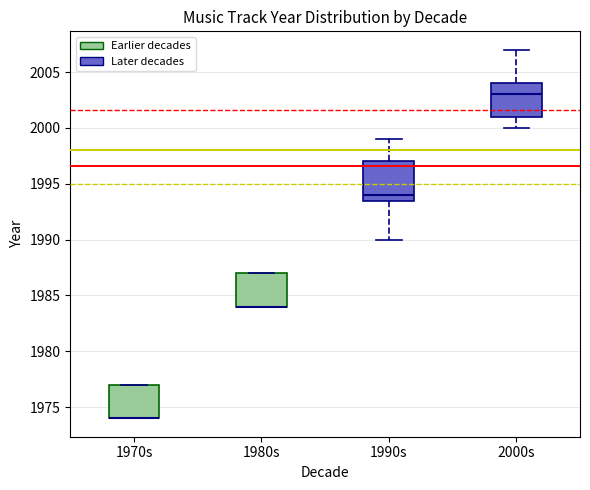

Reading left to right, read every box against the y-axis: the position of its median line, the range the box covers, and the ends of its whiskers. The values are not printed on the chart, so give them approximately, as read against the axis.

1970s: median 1974.0 (drawn on the box's lower edge), box 1974.0 to 1977.0, whiskers 1974.0 to 1977.0
1980s: median 1984.0 (drawn on the box's lower edge), box 1984.0 to 1987.0, whiskers 1984.0 to 1987.0
1990s: median 1994.0, box 1993.5 to 1997.0, whiskers 1990.0 to 1999.0
2000s: median 2003.0, box 2001.0 to 2004.0, whiskers 2000.0 to 2007.0